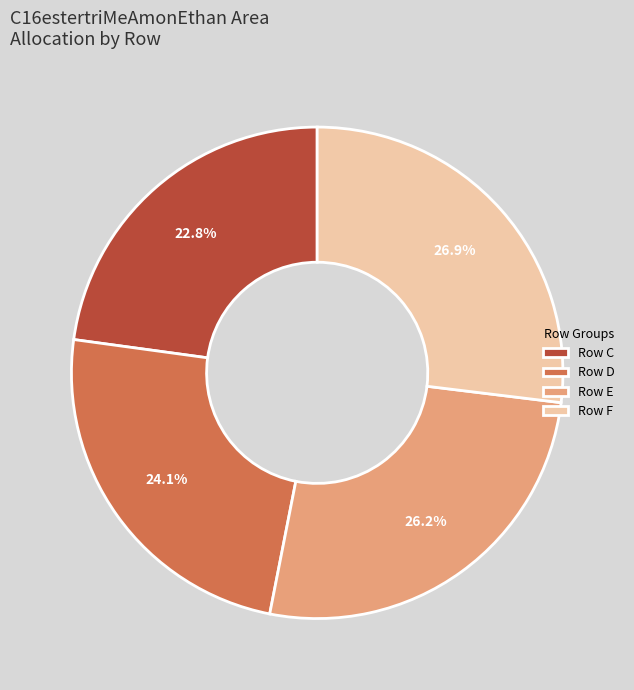

To the nearest percent, what is the average slice percentage?

25%